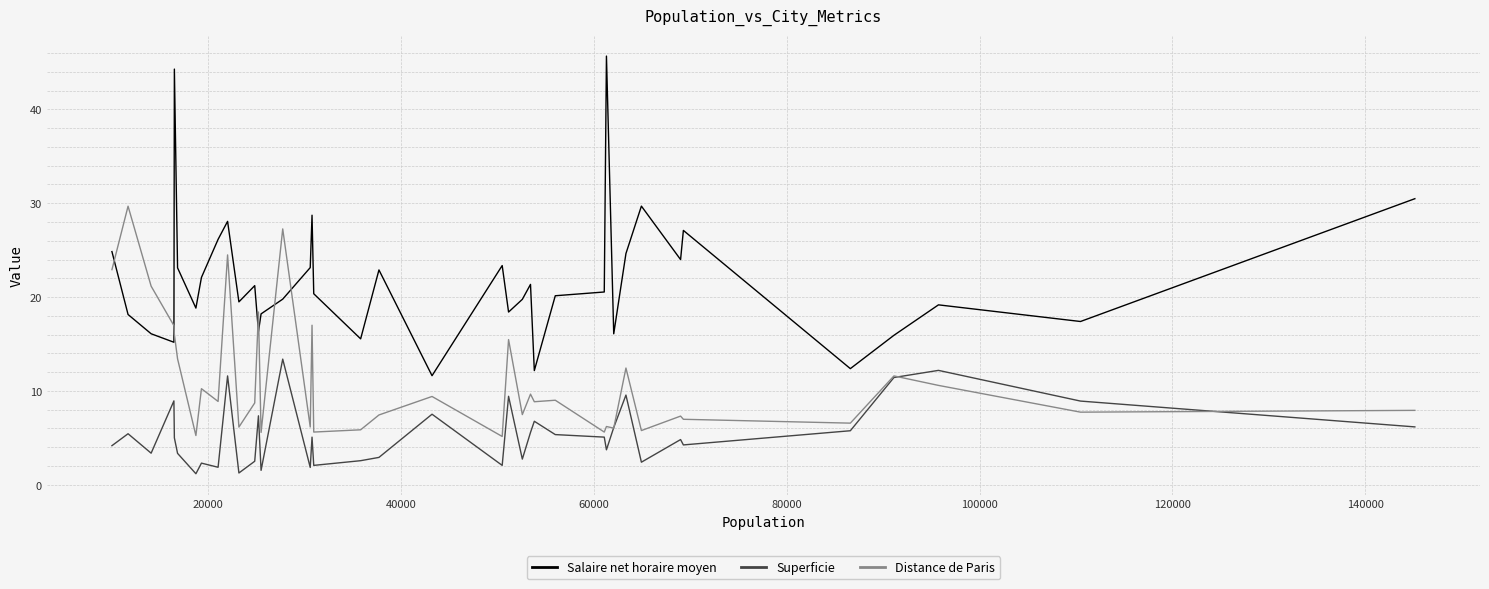

What is the smallest value displayed?

1.2